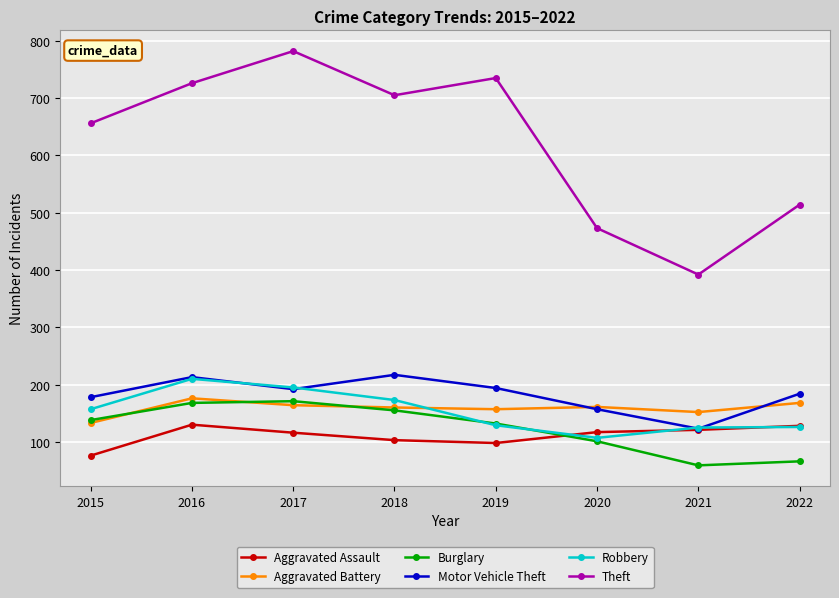

What are all the series names shown in the legend?

Aggravated Assault, Aggravated Battery, Burglary, Motor Vehicle Theft, Robbery, Theft